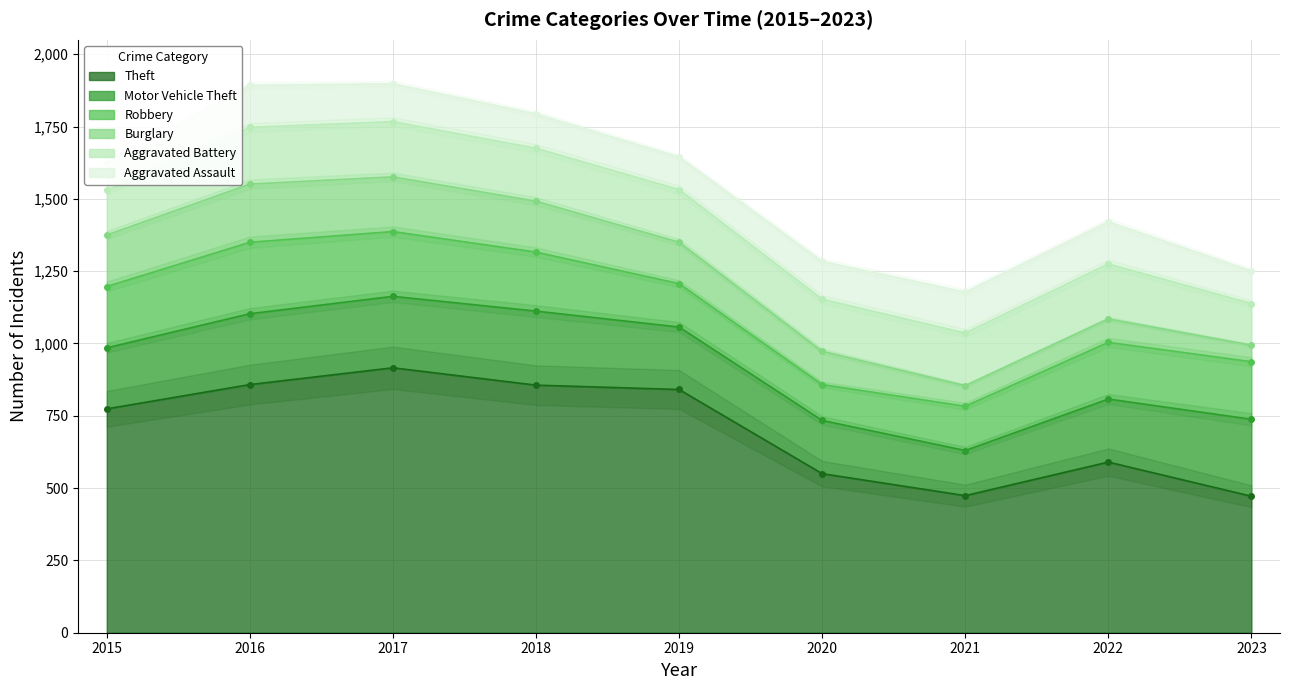

What is the approximate value of Robbery at 2017, to the nearest 5?

225